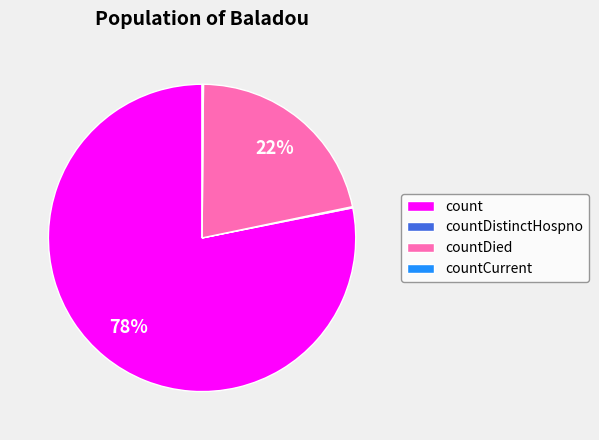

What is the ratio of the value at countDied to the value at count?

0.3